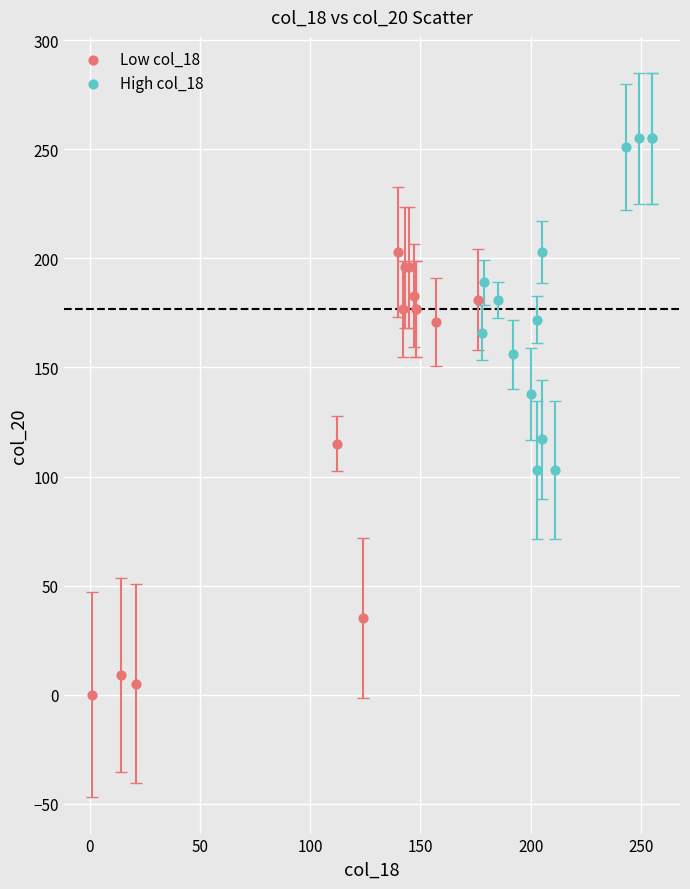

Which series reaches the maximum Y coordinate?

High col_18